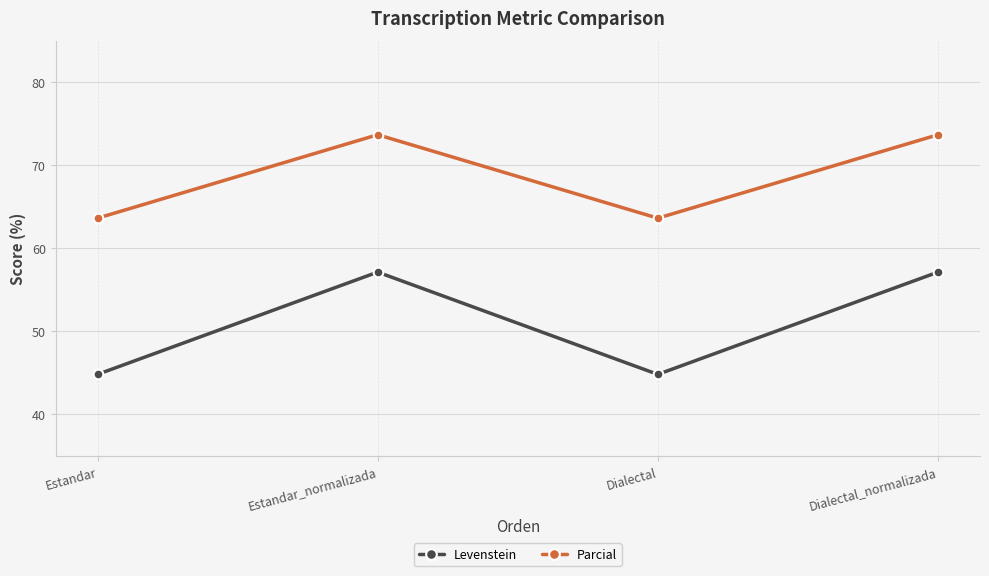

What is the greatest value displayed?

73.7